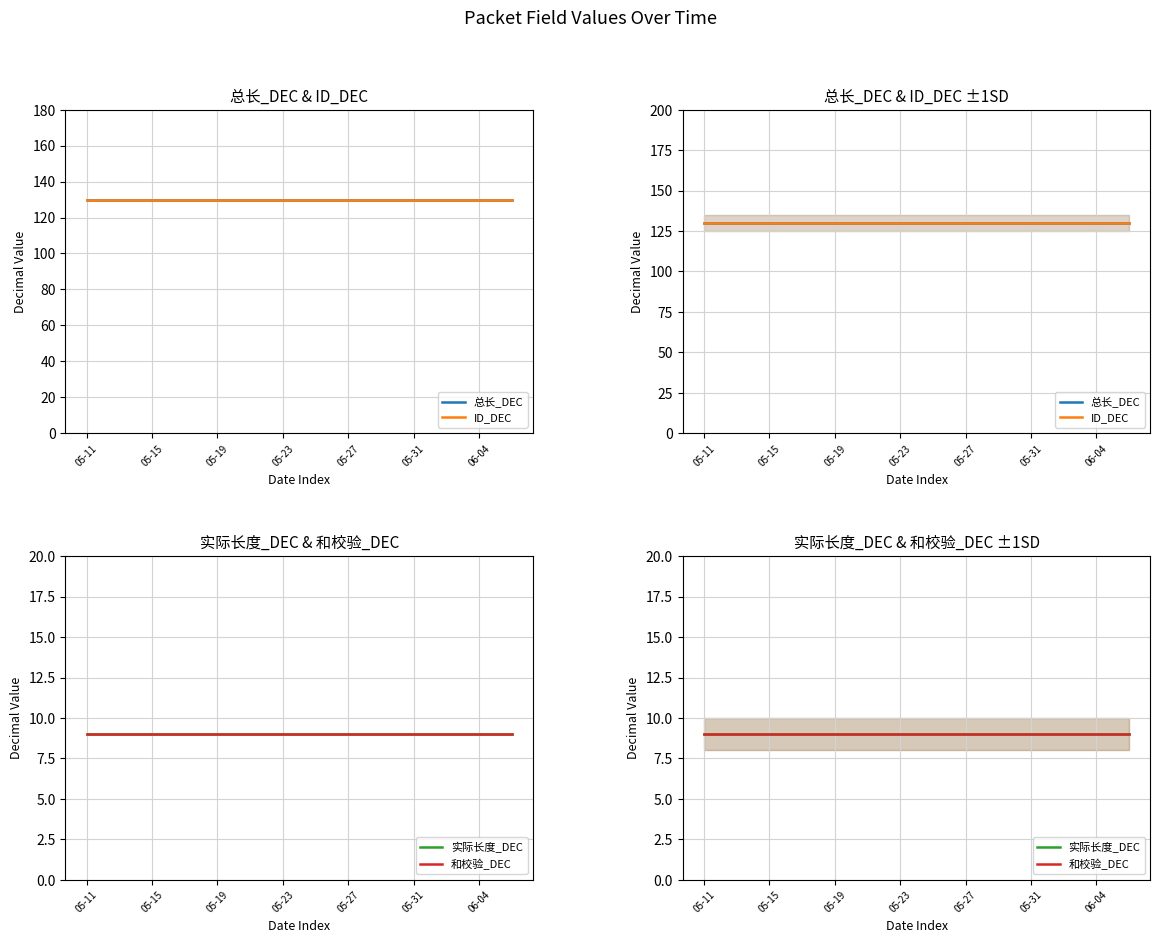

What is the difference between the highest and lowest values at 10?

121